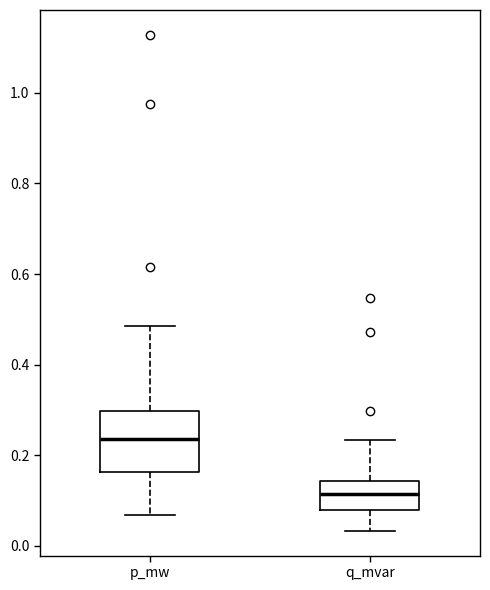

Comparing the boxes themselves (not the whiskers), which one is the tallest?

p_mw